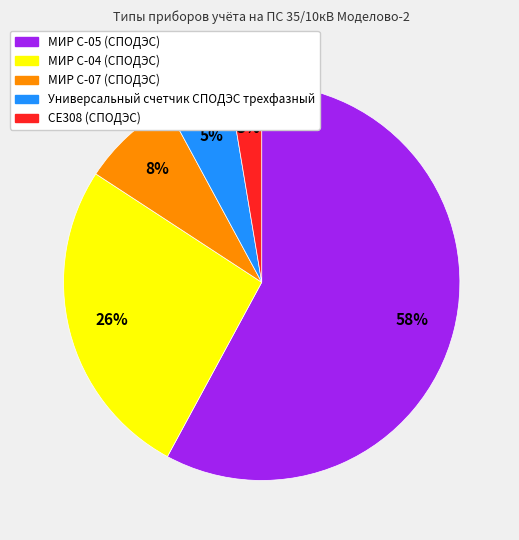

Count the number of slices in the pie.

5